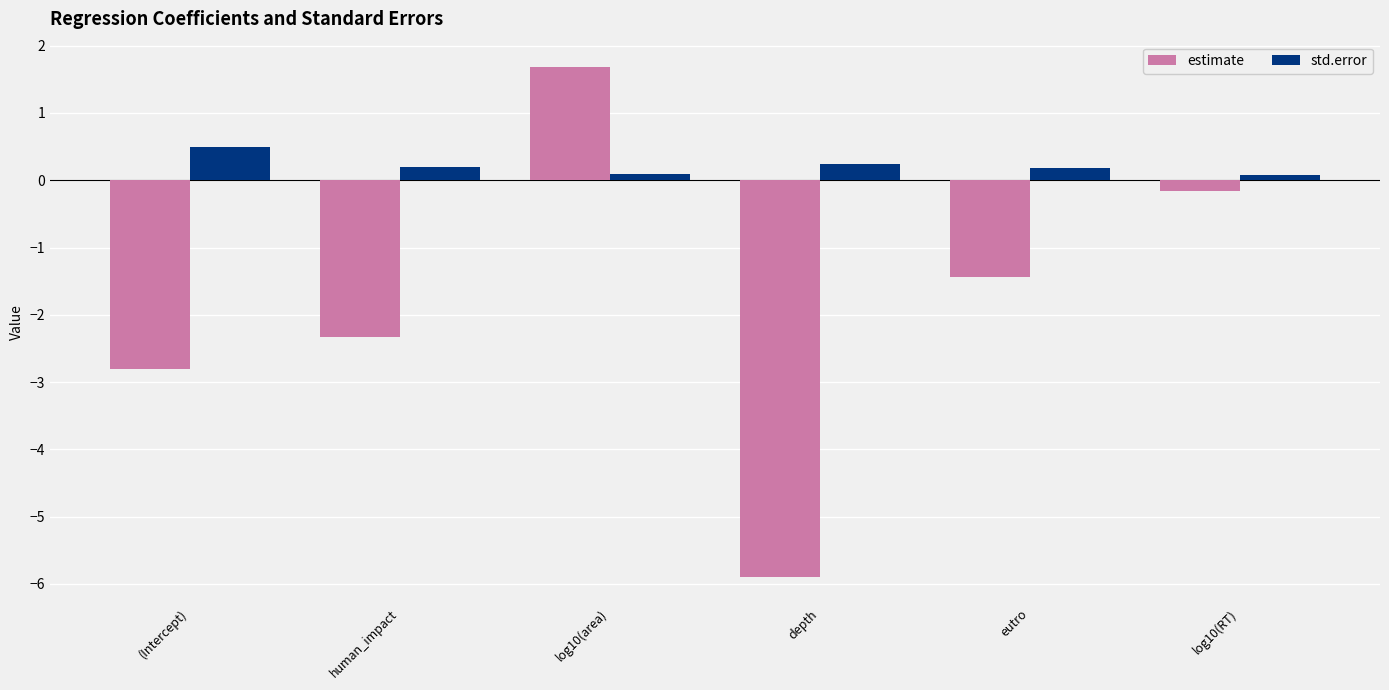

How many data points in estimate are less than -1?

4